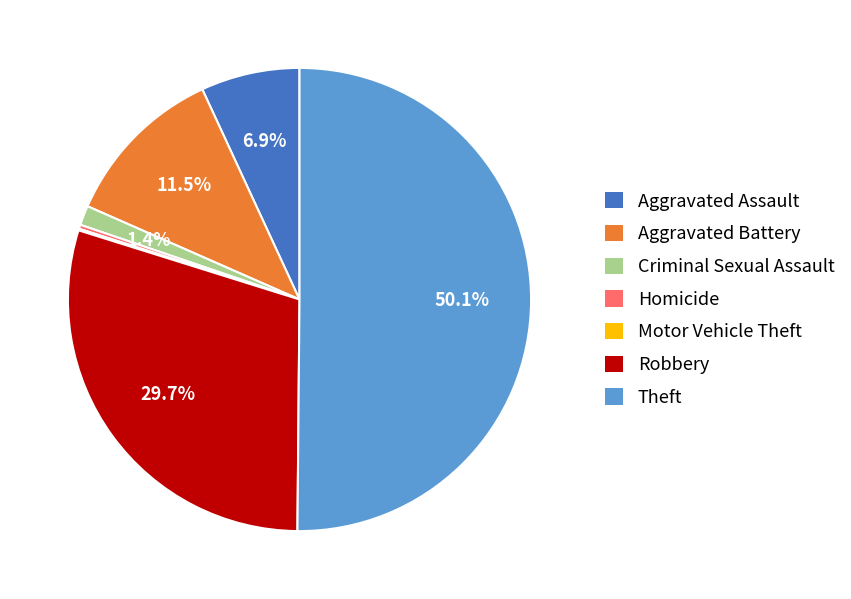

What is the total percentage of Aggravated Assault and Theft?

57.0%